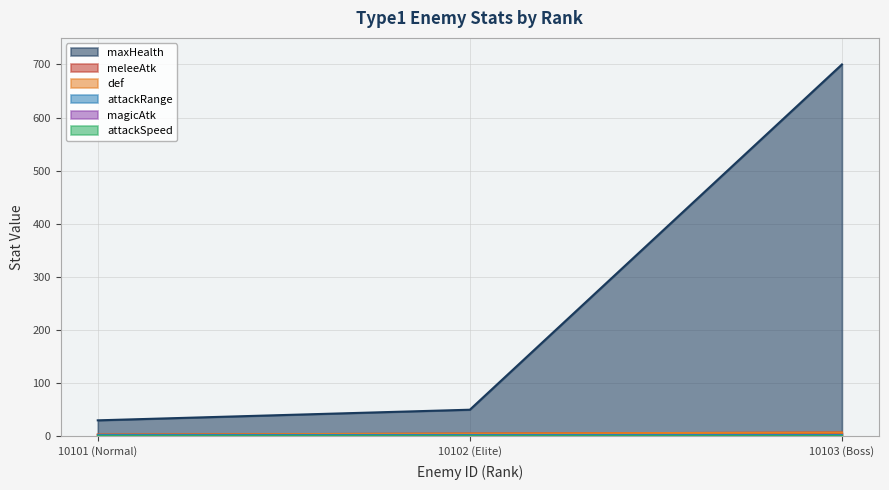

What is the maximum value for def?

7